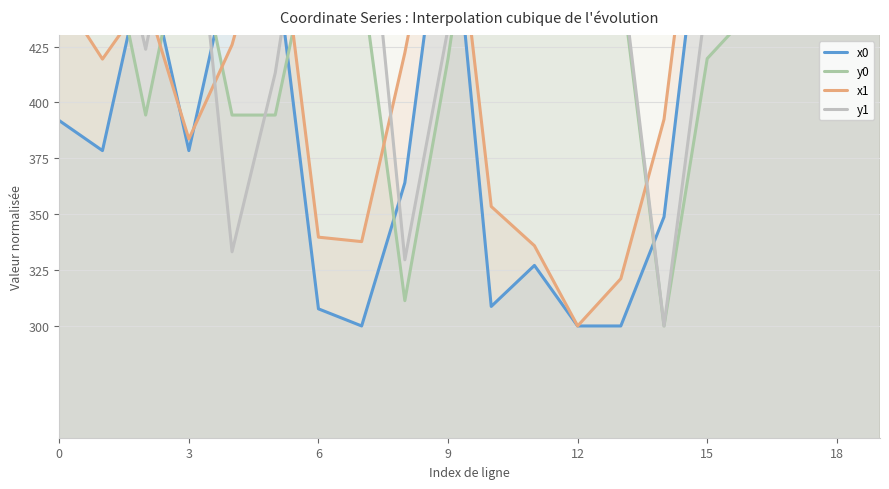

True or false: x1 and y1 cross at least once.

True